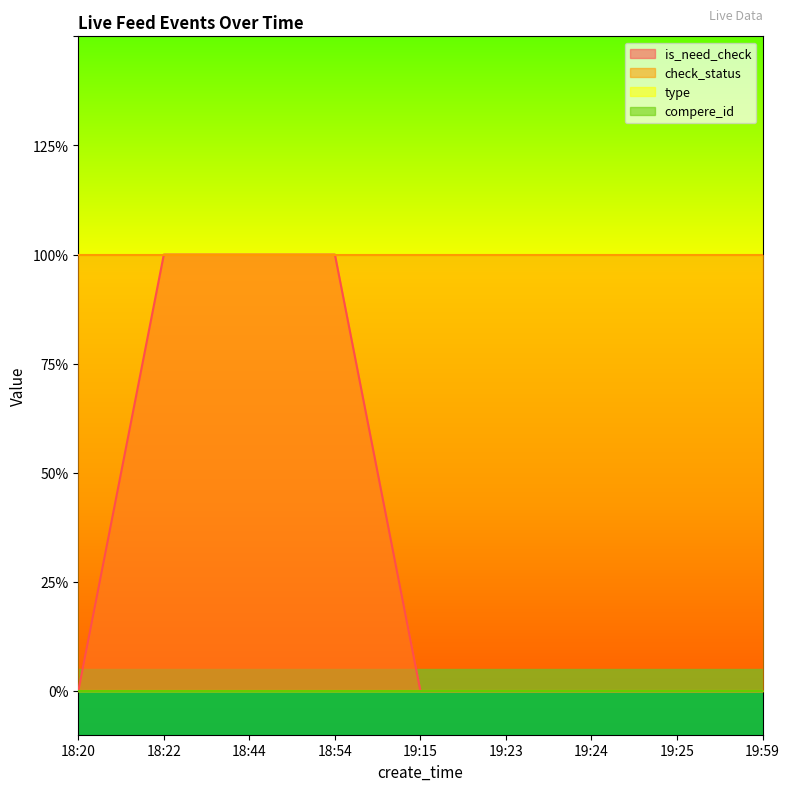

Which category has the lowest value across all series?

18:20